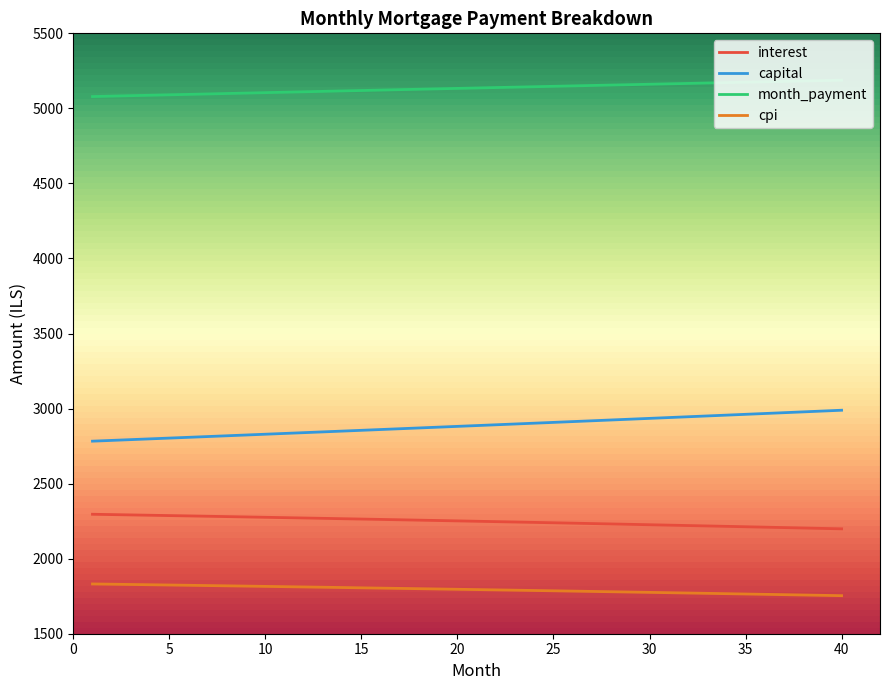

What is the lowest value of the month_payment series?

5078.7